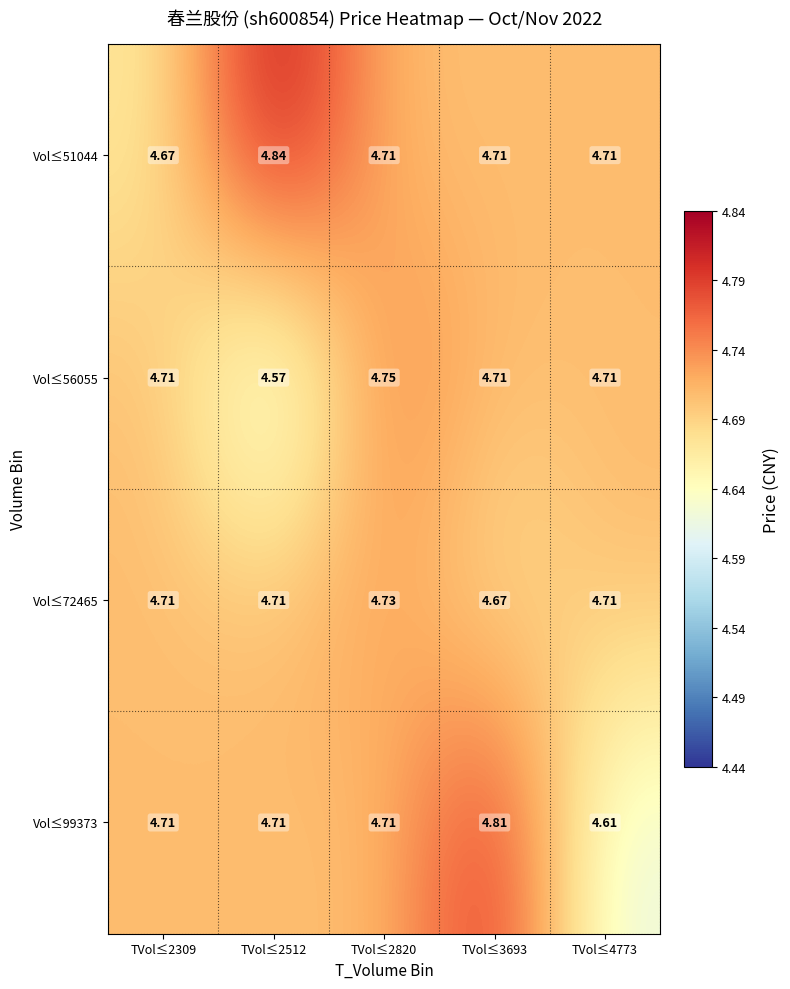

How many categories are shown in the chart?

5